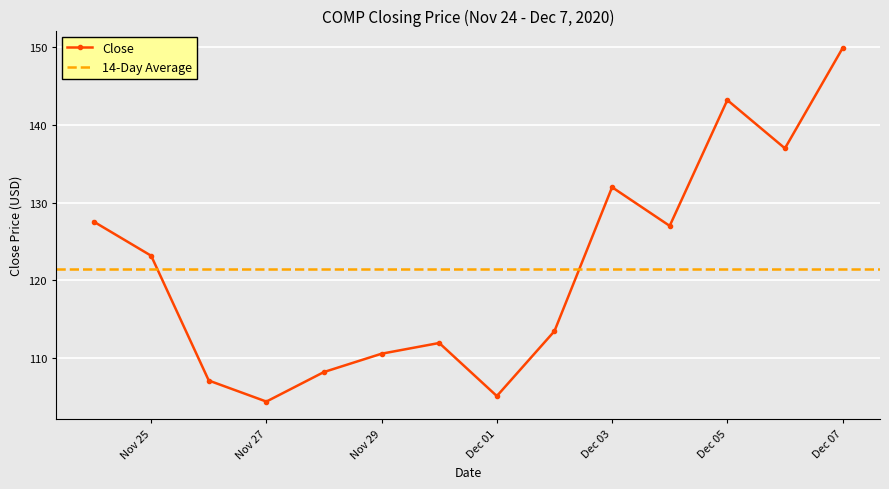

What is the value of the 2nd point from the left?

123.2